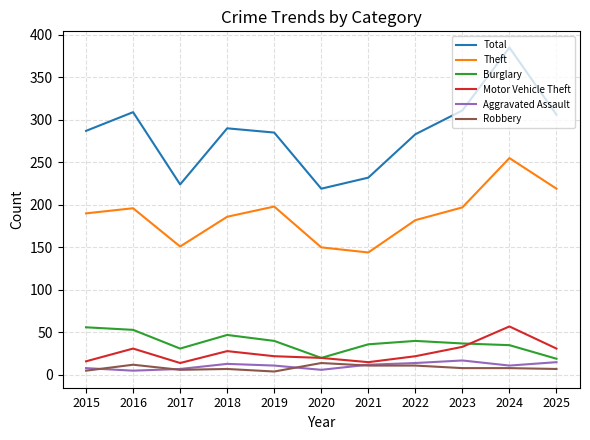

Which series changed the most between 2016 and 2020?

Total